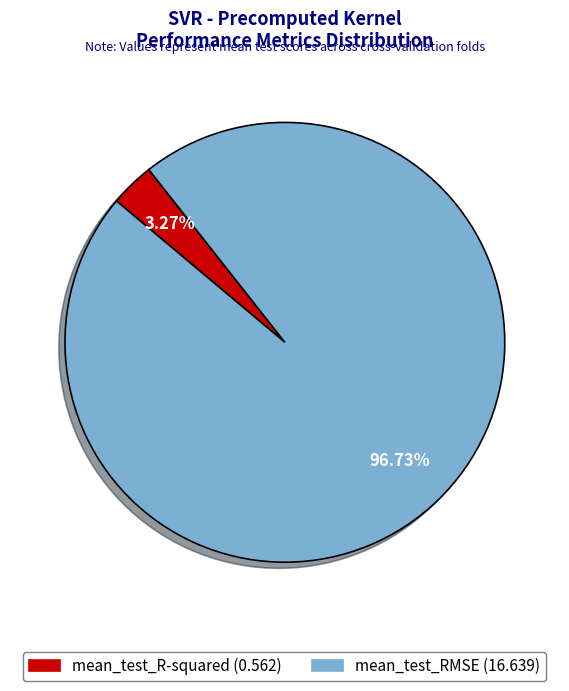

What portion of the pie excludes mean_test_RMSE?

3.3%